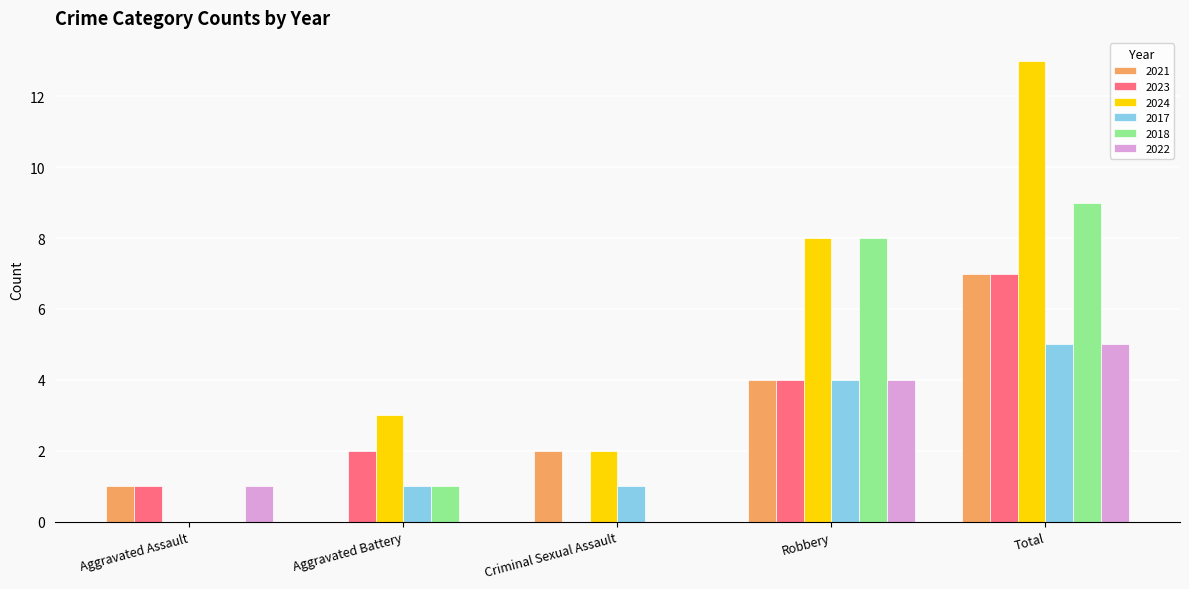

Where is 2018 nearest to the value 4?

Aggravated Battery